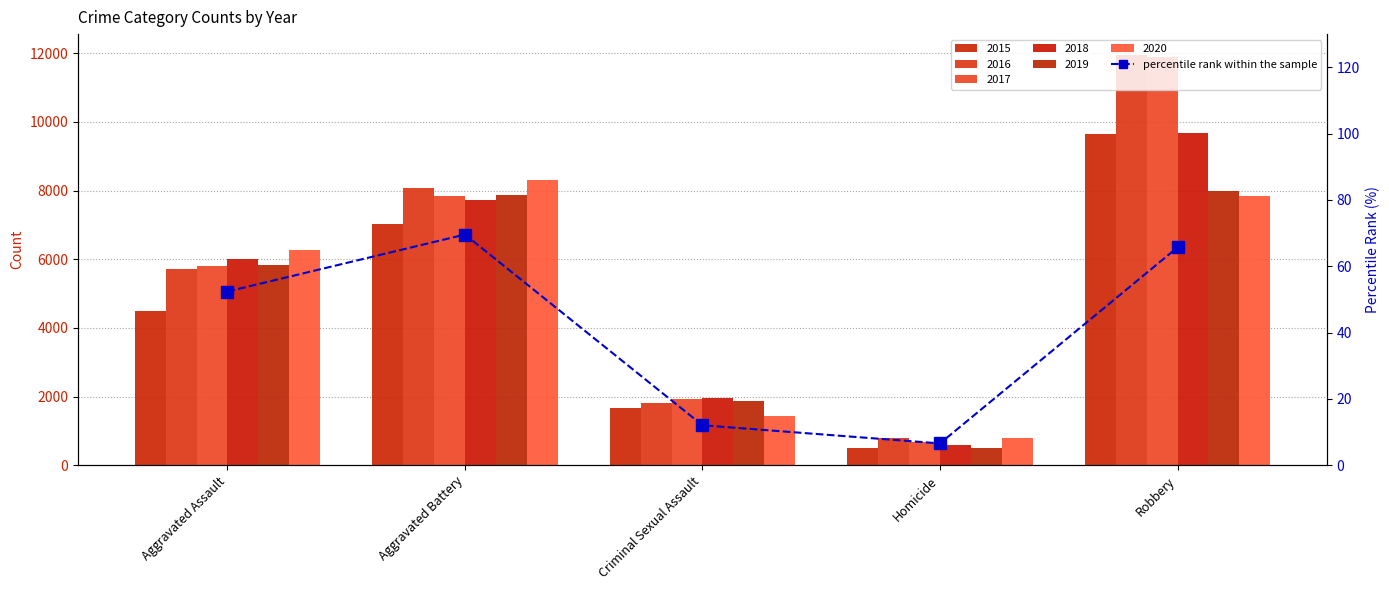

How many data points does each series have?

5